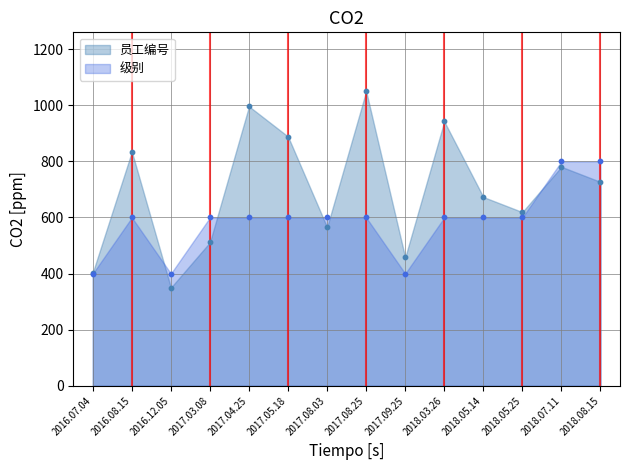

Which series has the largest Y range (max minus min)?

员工编号